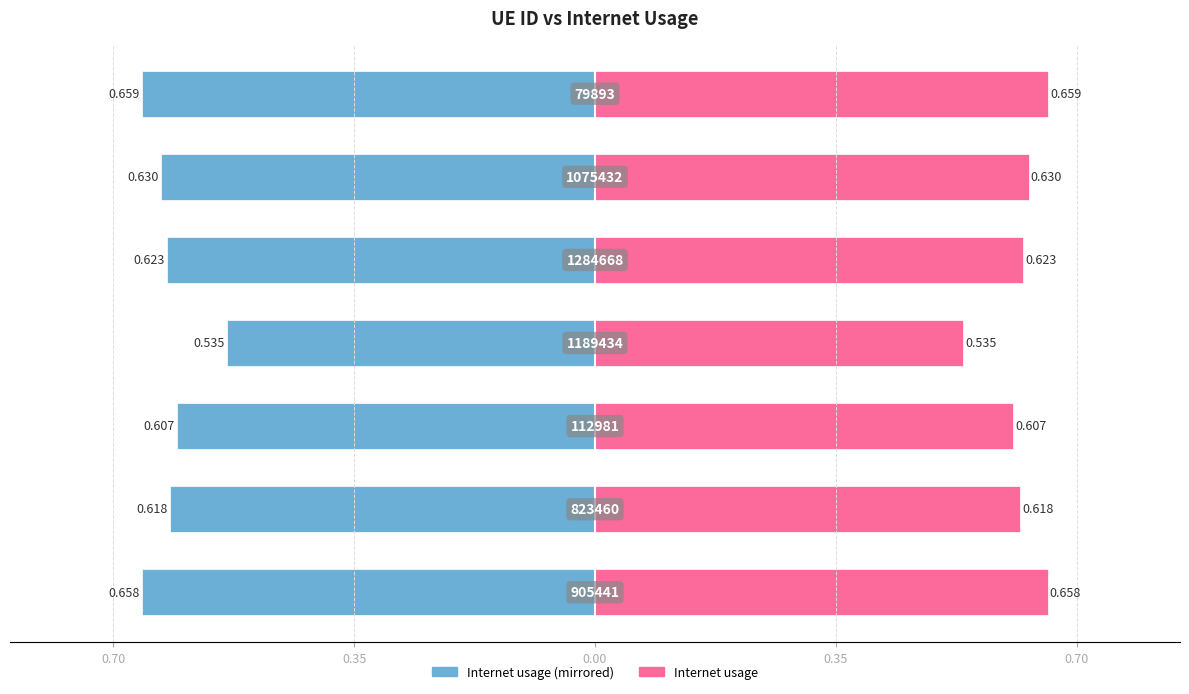

Which has a higher value, 0.35 or 0.70?

0.35